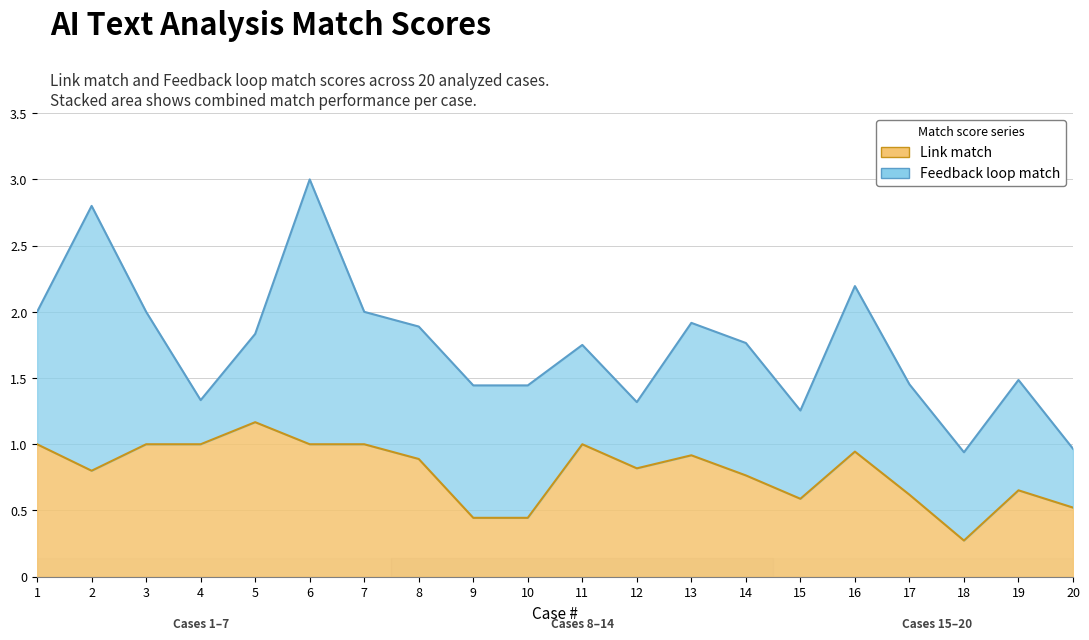

What is the value of the 2nd point from the left?

0.8